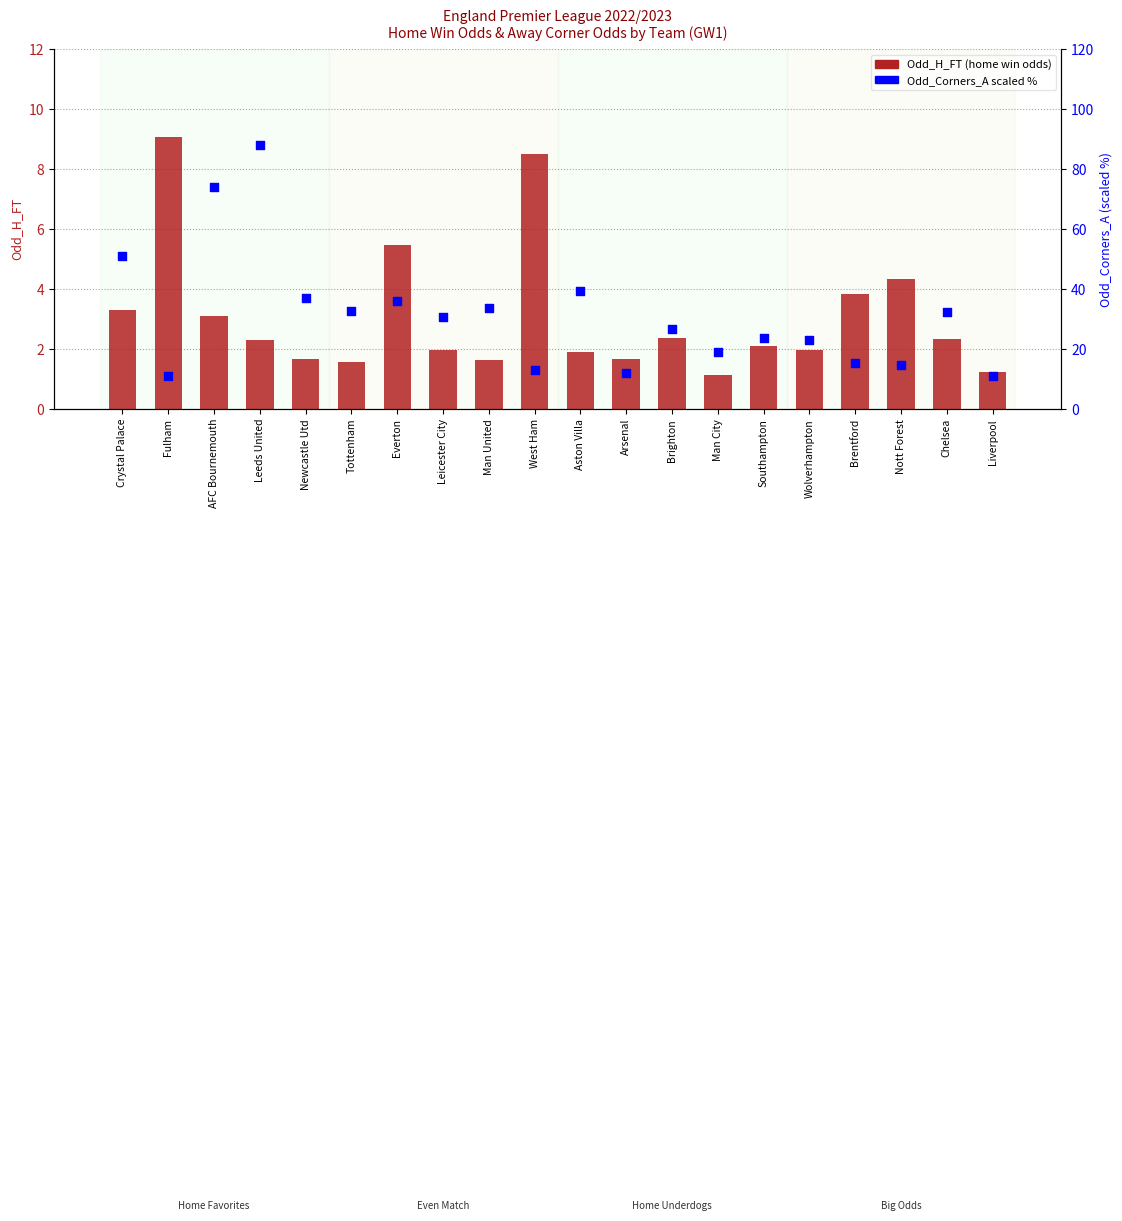

What are all the series names shown in the legend?

Odd_H_FT, Odd_Corners_A (scaled %)